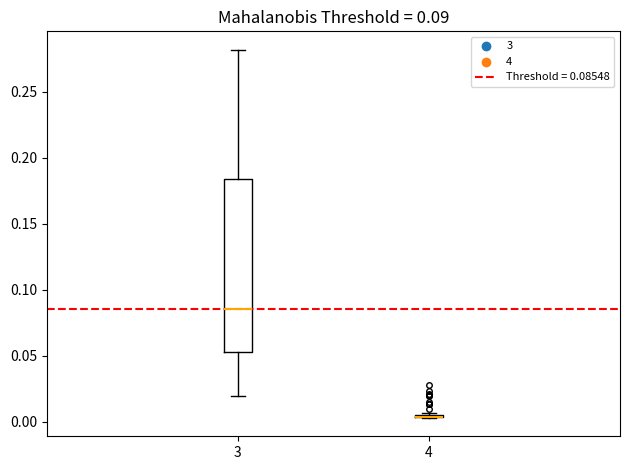

Which box is the tallest, from its lower edge to its upper edge?

3